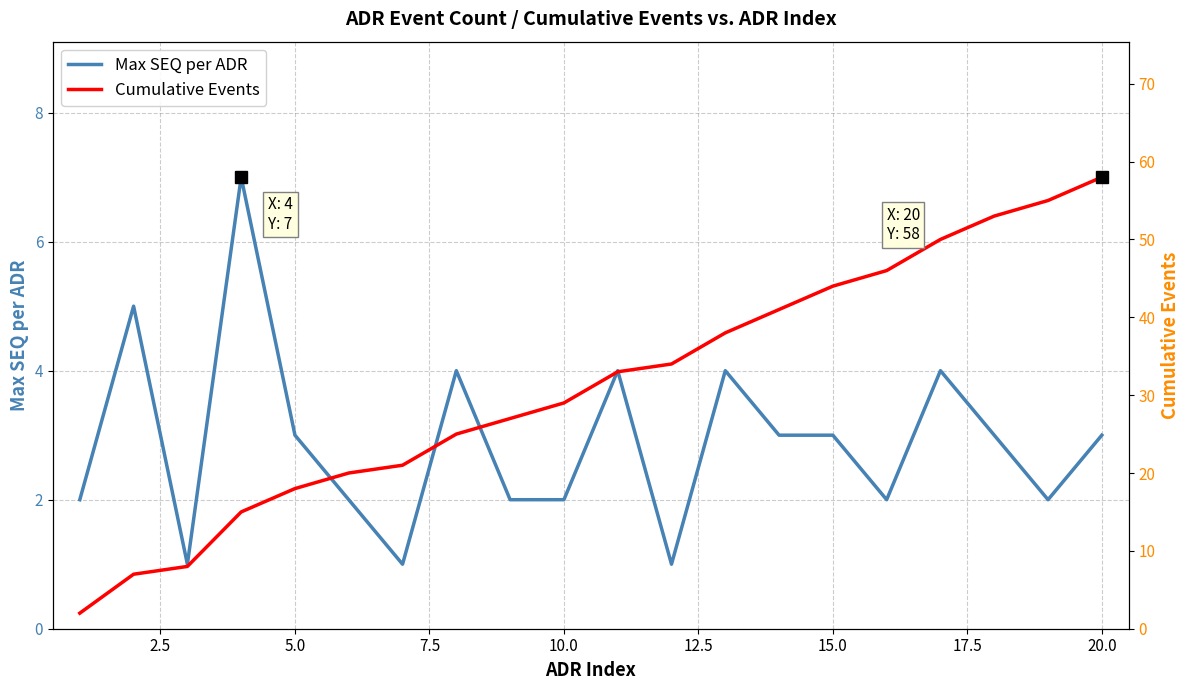

What is the maximum value for Max SEQ per ADR?

7